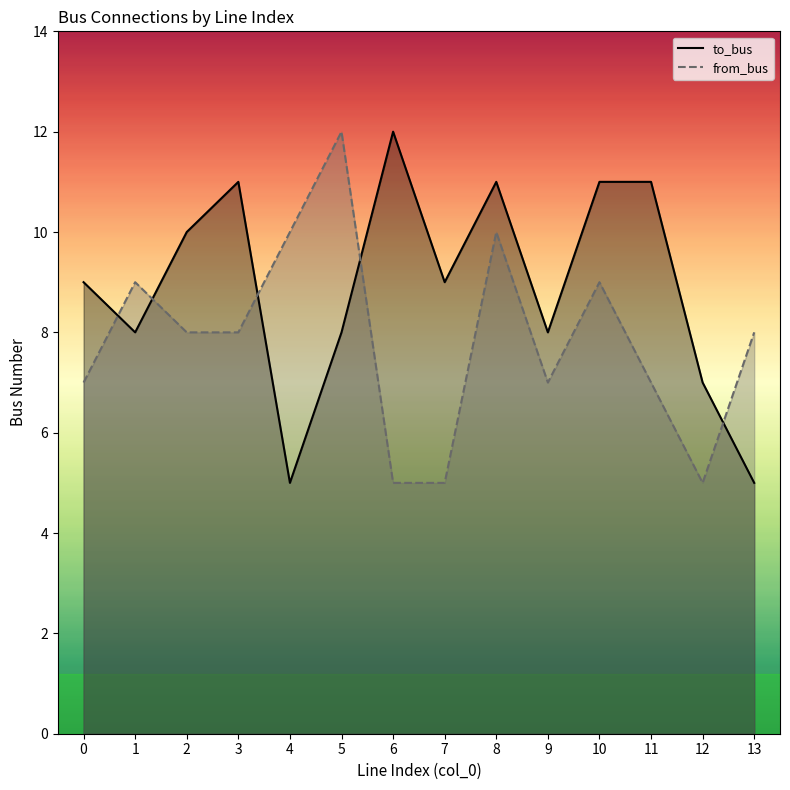

What is the smallest value displayed?

5